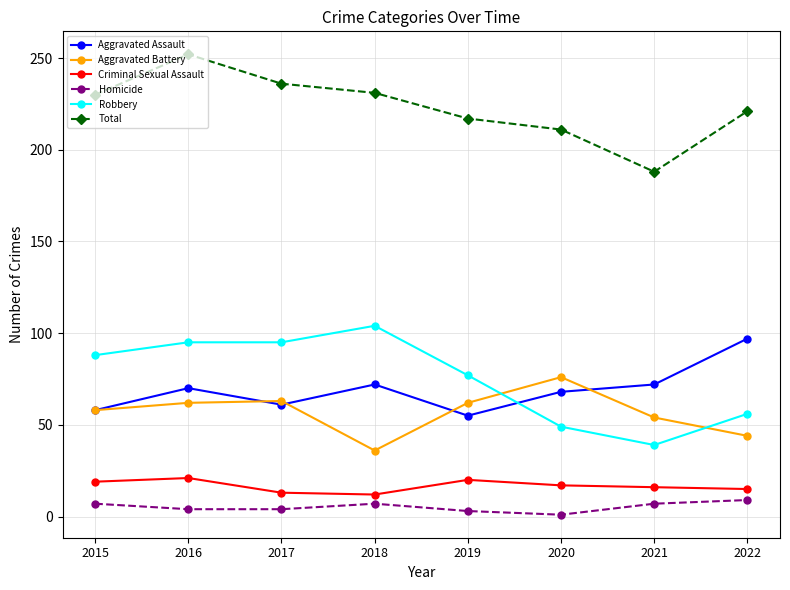

What is the spread (max minus min) of values at 2015?

223